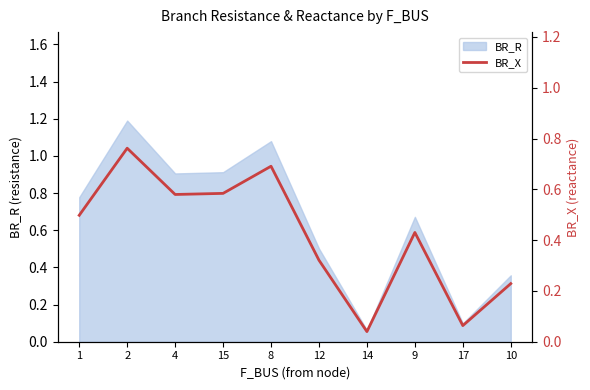

What is the sum of all values?

4.2